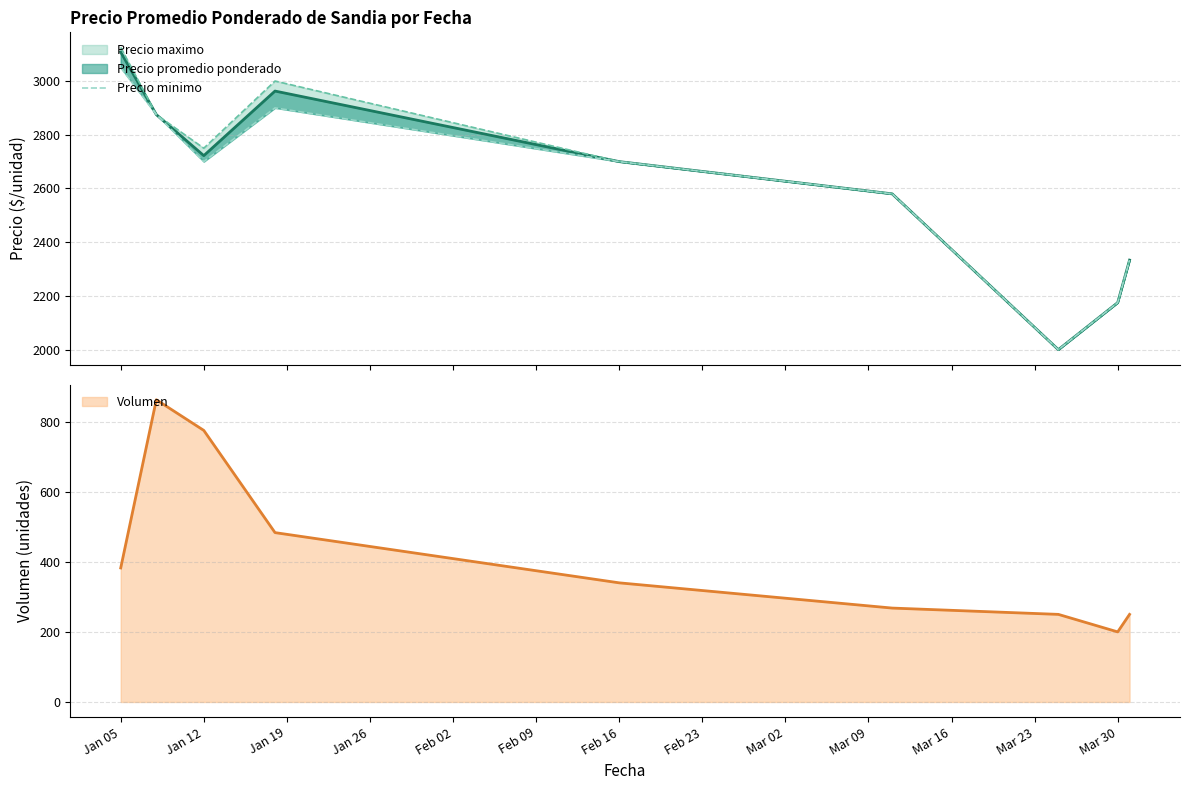

What is the minimum value for Volumen?

200.0